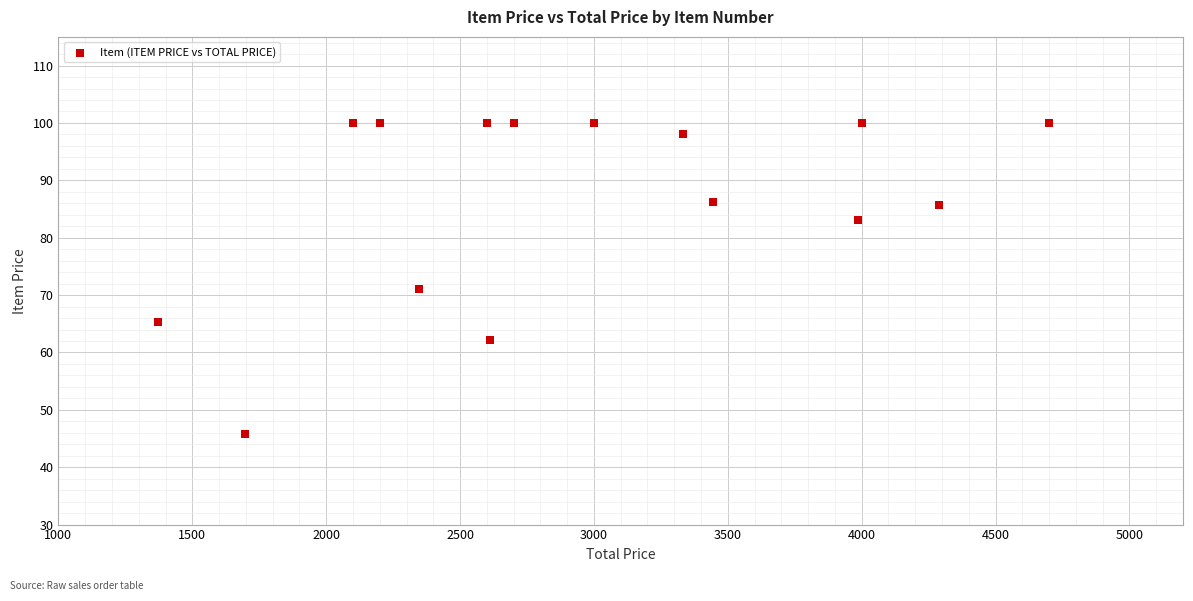

What Y value in the scatter plot is closest to 72?

71.1